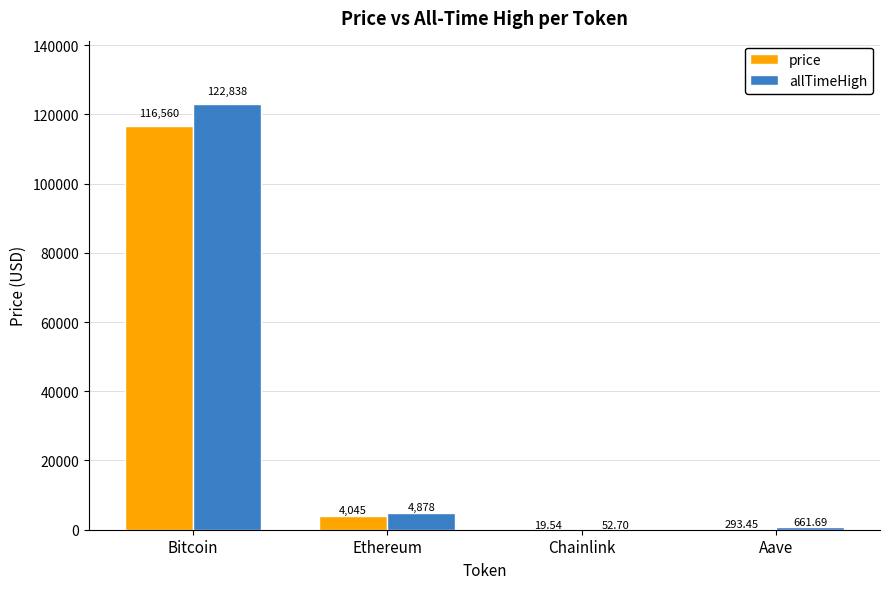

Where does the allTimeHigh series first go above 4878?

Bitcoin